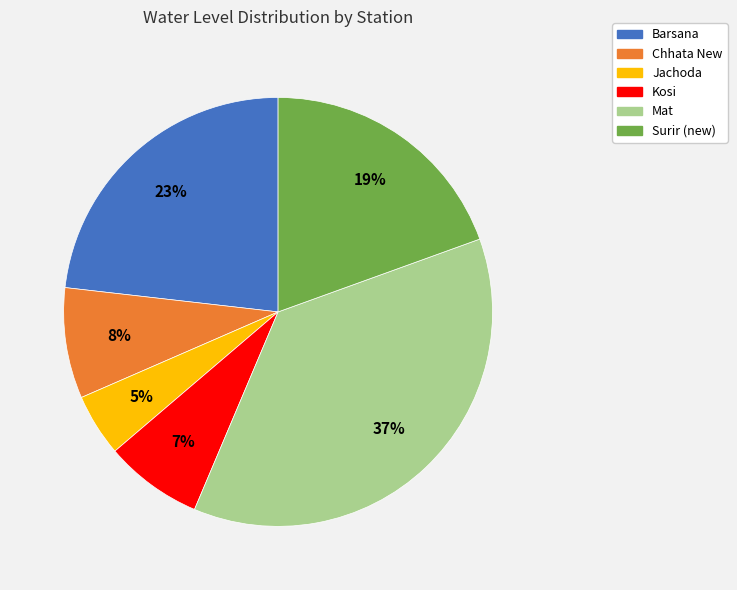

Rank the categories by value from lowest to highest.

Jachoda, Kosi, Chhata New, Surir (new), Barsana, Mat